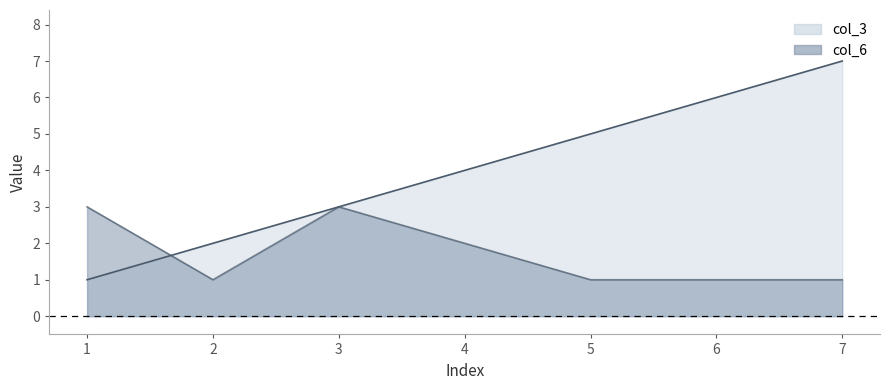

Where is the first local minimum for col_6?

2